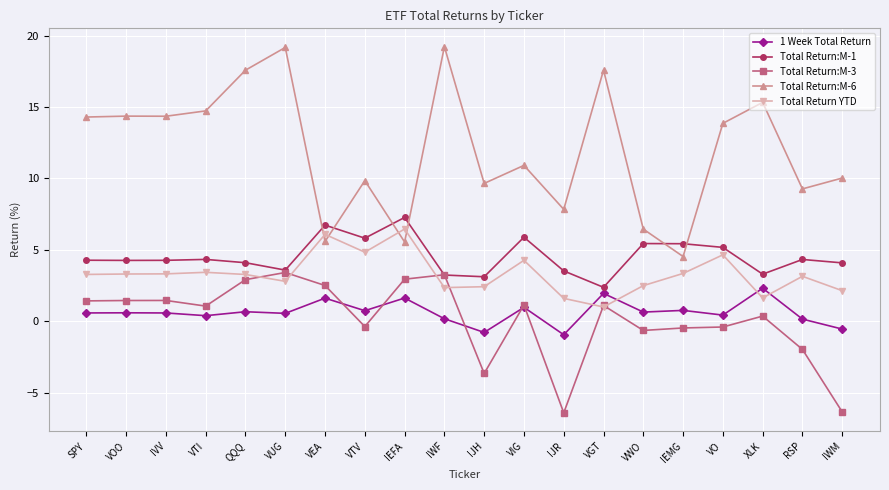

What is the difference between the maximum and minimum values in the Total Return:M-6 series?

14.7